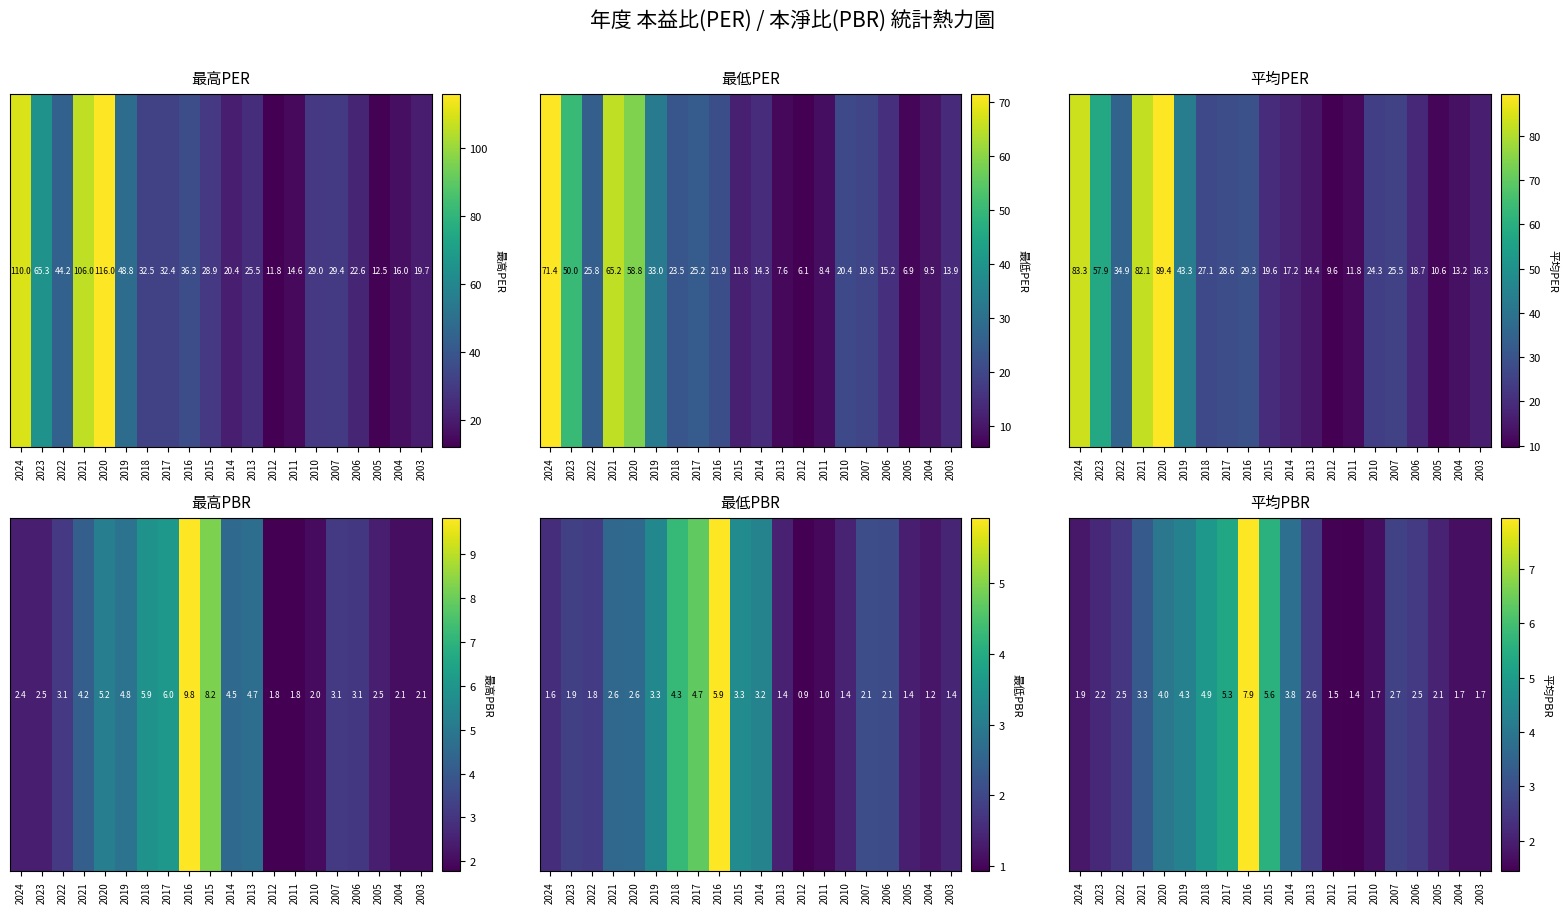

What is the ratio of the value at 2003 to the value at 2013?

0.7